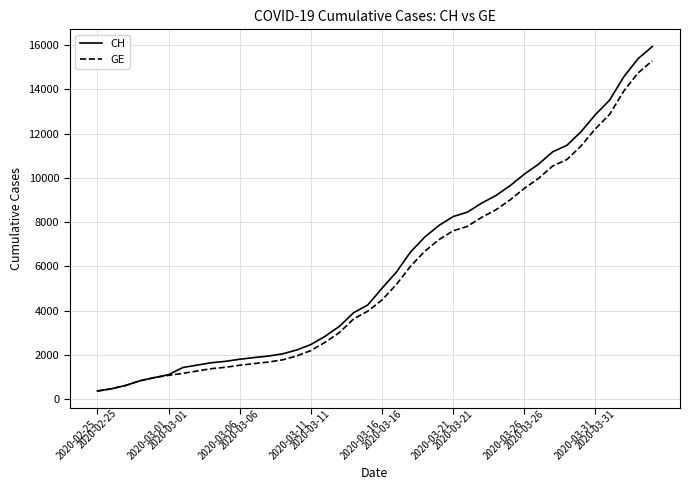

Which series has the widest spread of values?

CH